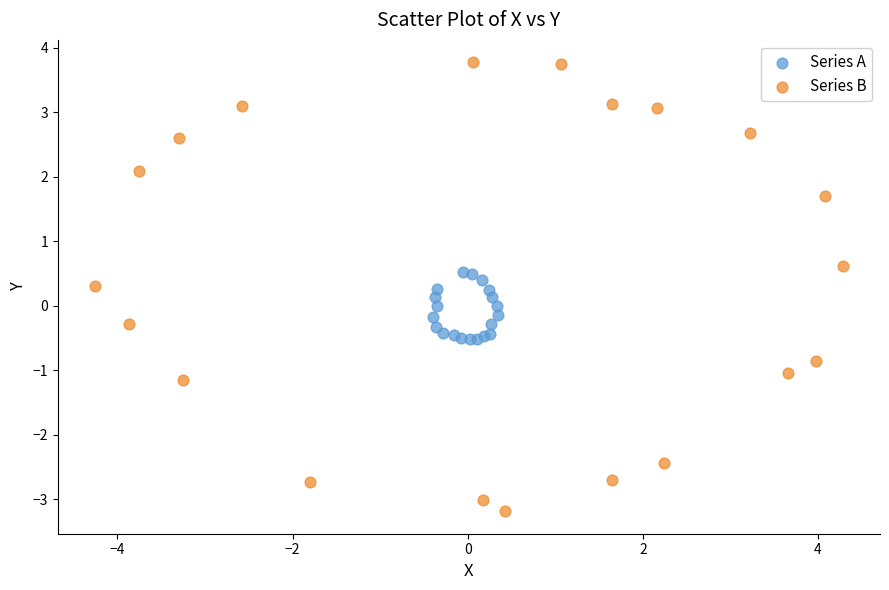

Which series reaches the maximum Y coordinate?

Series B